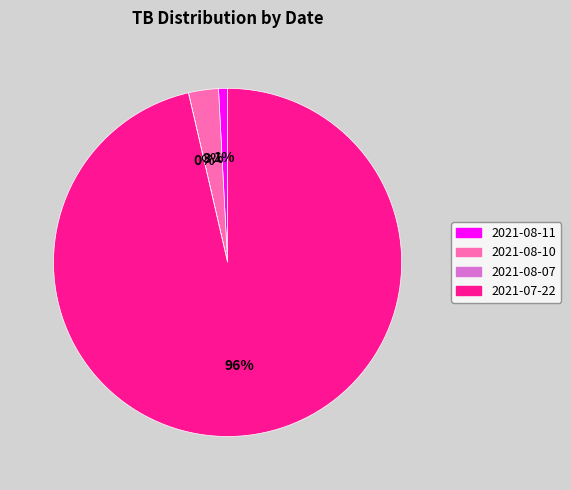

Is 2021-07-22 the majority of the pie?

Yes